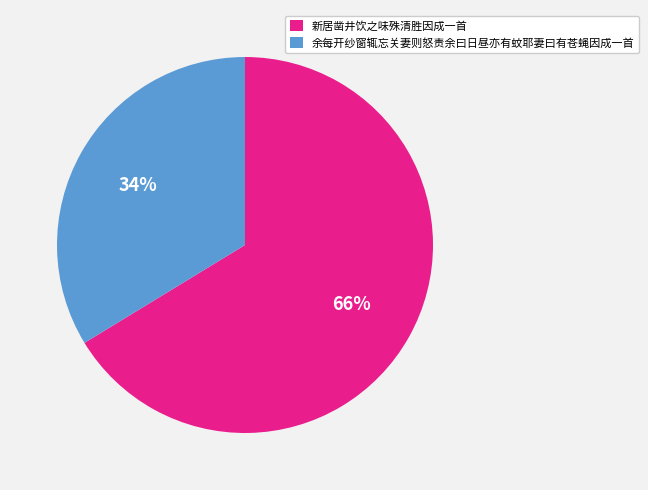

Which slice is the smallest?

余每开纱窗辄忘关妻则怒责余曰日昼亦有蚊耶妻曰有苍蝇因成一首